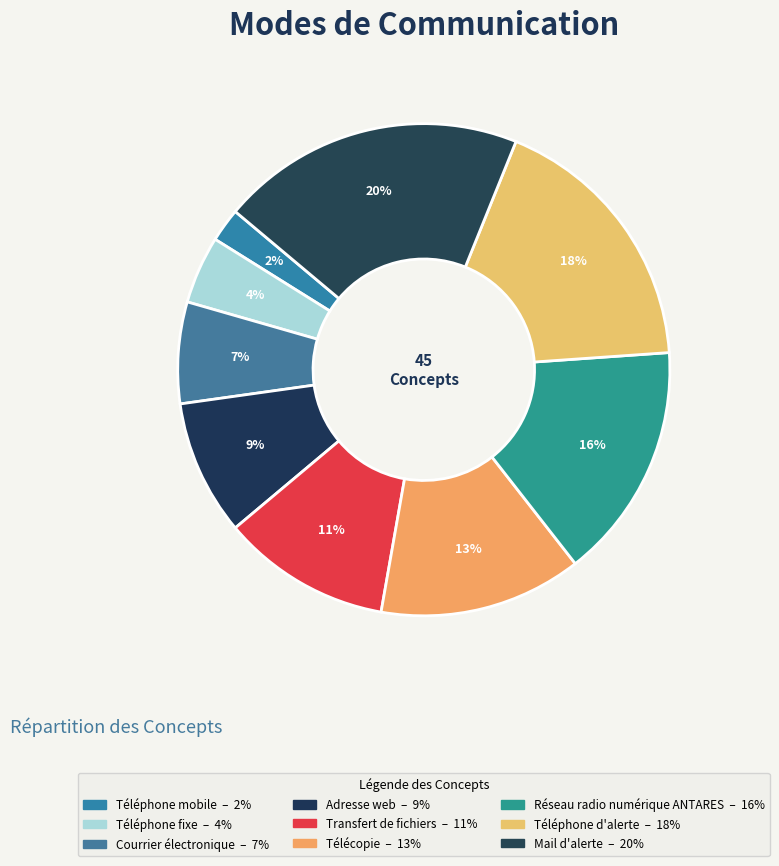

To the nearest percent, what portion does Mail d'alerte represent?

20%